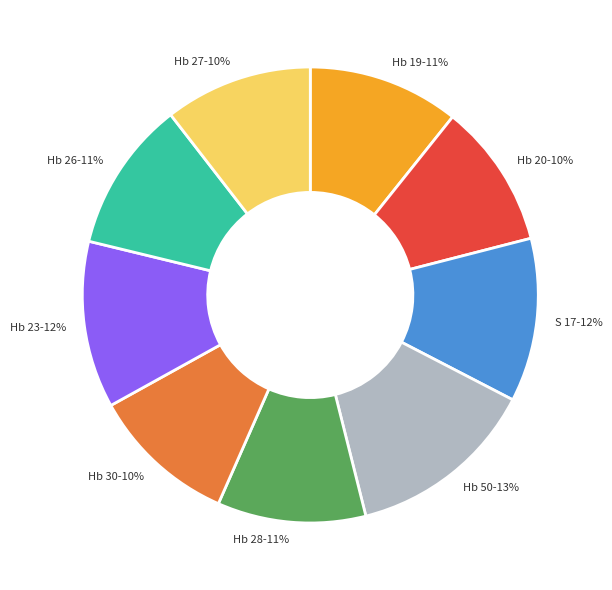

Is there any slice that represents more than half of the pie?

No